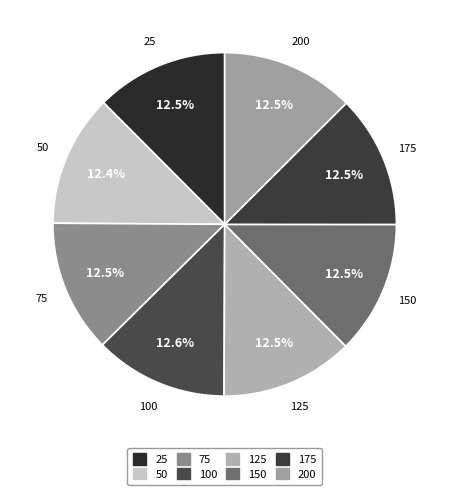

Is 50 the majority of the pie?

No